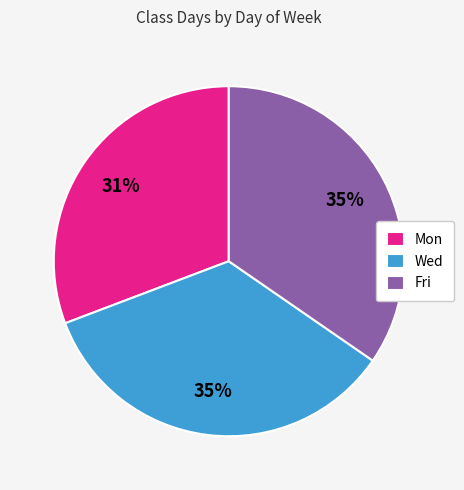

What percentage is the Mon slice, to the nearest percent?

31%